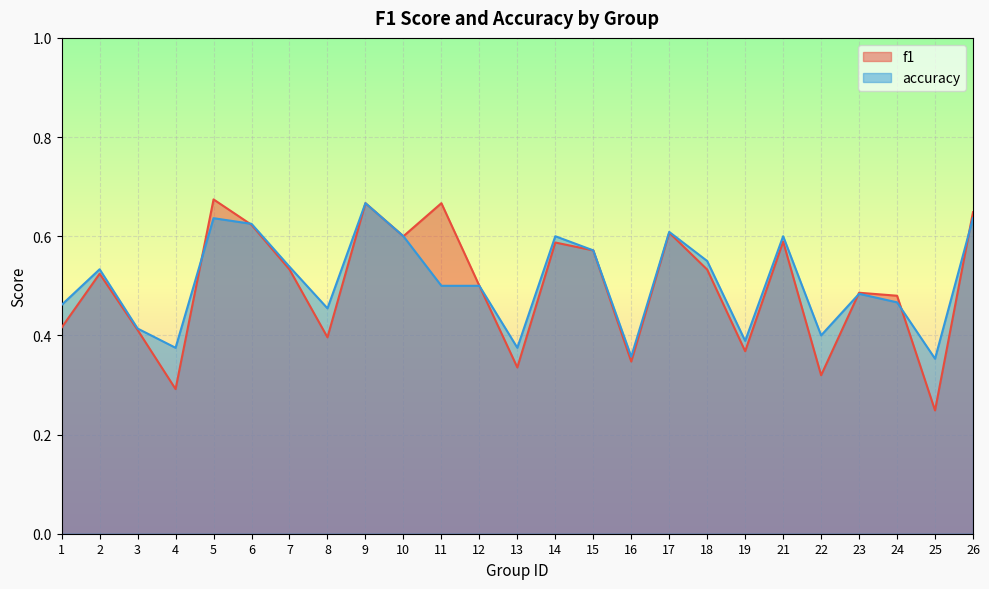

Reading left to right, list all the values displayed in this chart.

f1: 0.4	0.5	0.4	0.3	0.7	0.6	0.5	0.4	0.7	0.6	0.7	0.5	0.3	0.6	0.6	0.3	0.6	0.5	0.4	0.6	0.3	0.5	0.5	0.2	0.6
accuracy: 0.5	0.5	0.4	0.4	0.6	0.6	0.5	0.5	0.7	0.6	0.5	0.5	0.4	0.6	0.6	0.4	0.6	0.6	0.4	0.6	0.4	0.5	0.5	0.4	0.6